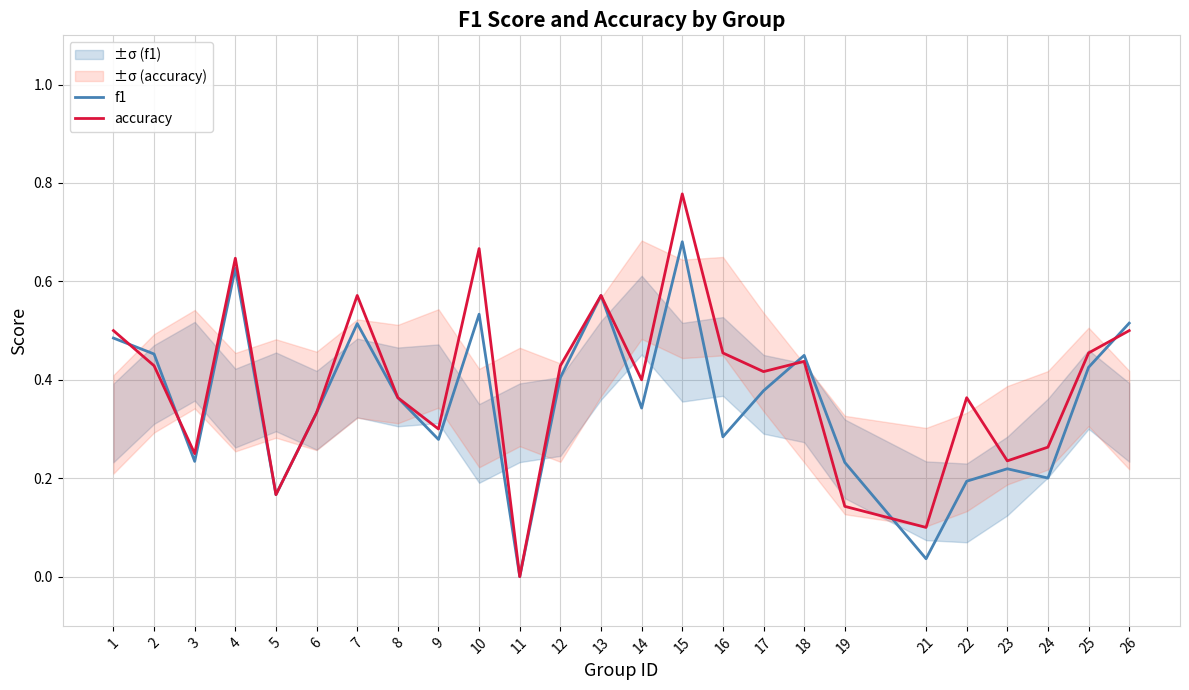

At which category does the chart reach its minimum across all series?

11